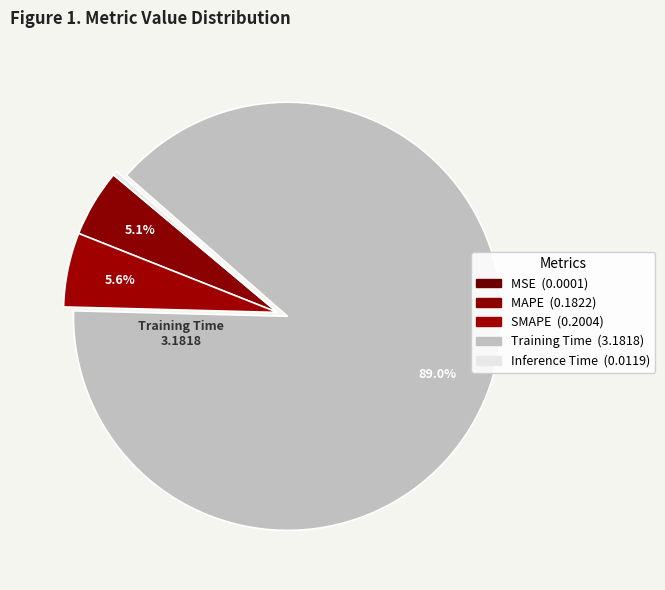

To the nearest percent, what is the combined percentage of SMAPE and MSE?

6%